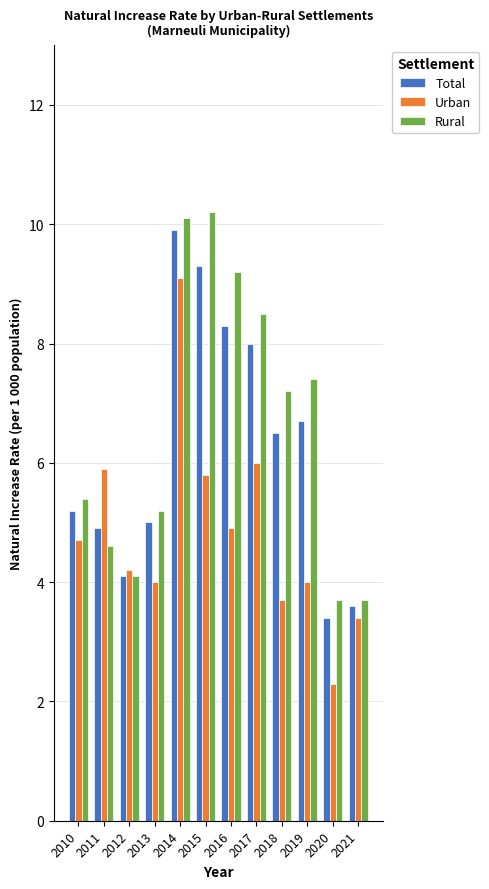

What is the difference between the maximum and minimum values in the Rural series?

6.5